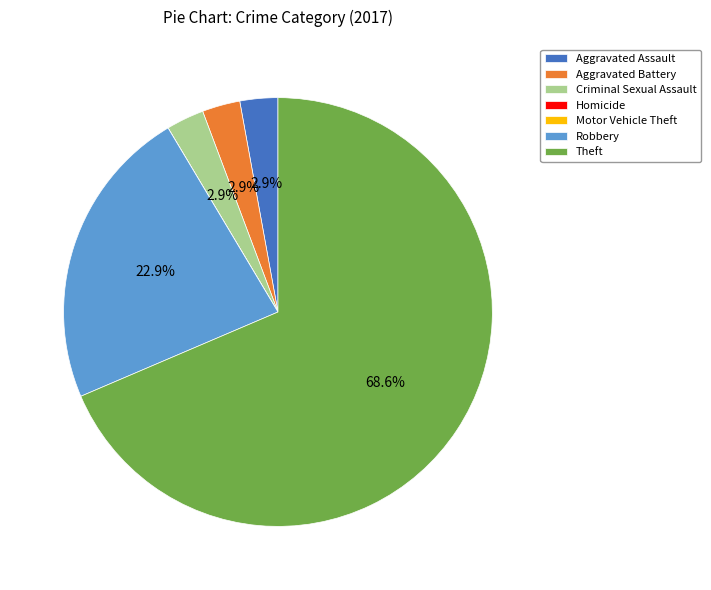

Does Theft represent more than half of the total?

Yes